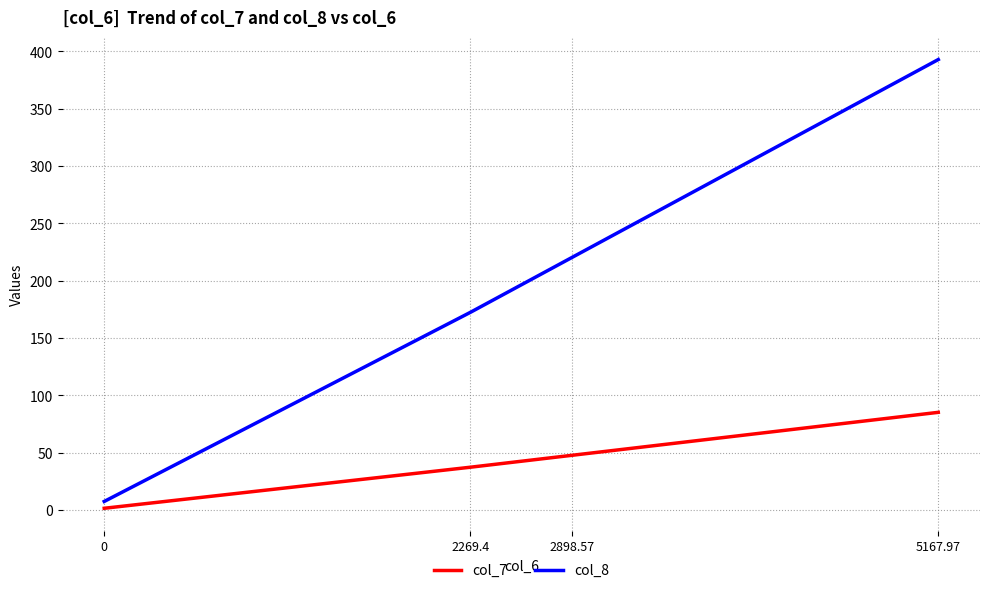

What position from the right is 2269.4?

3